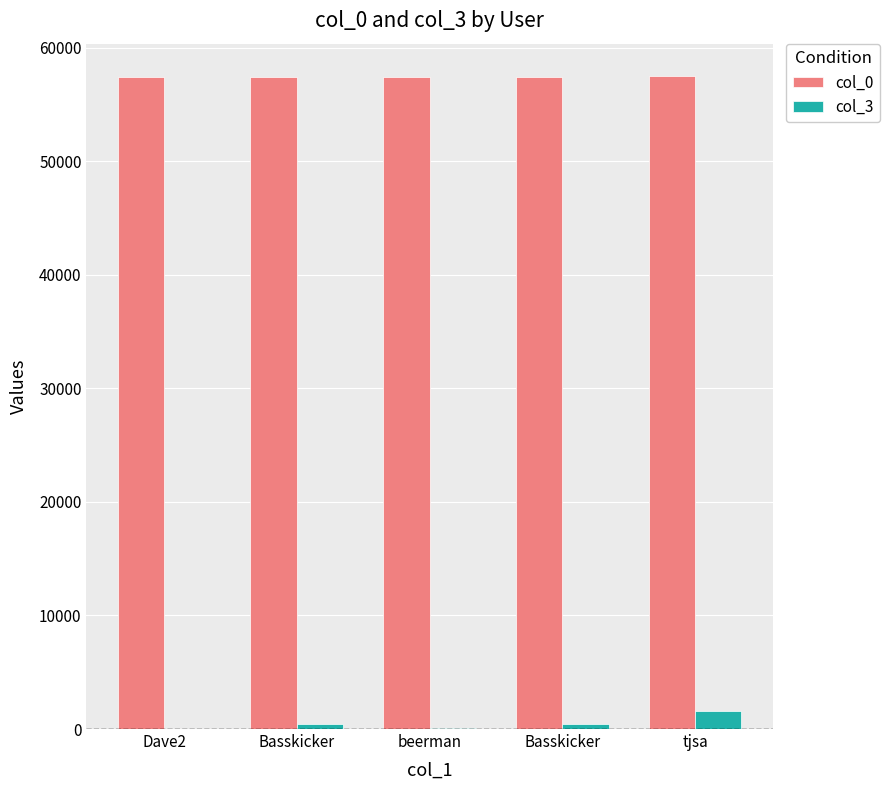

How many groups of bars are there?

5